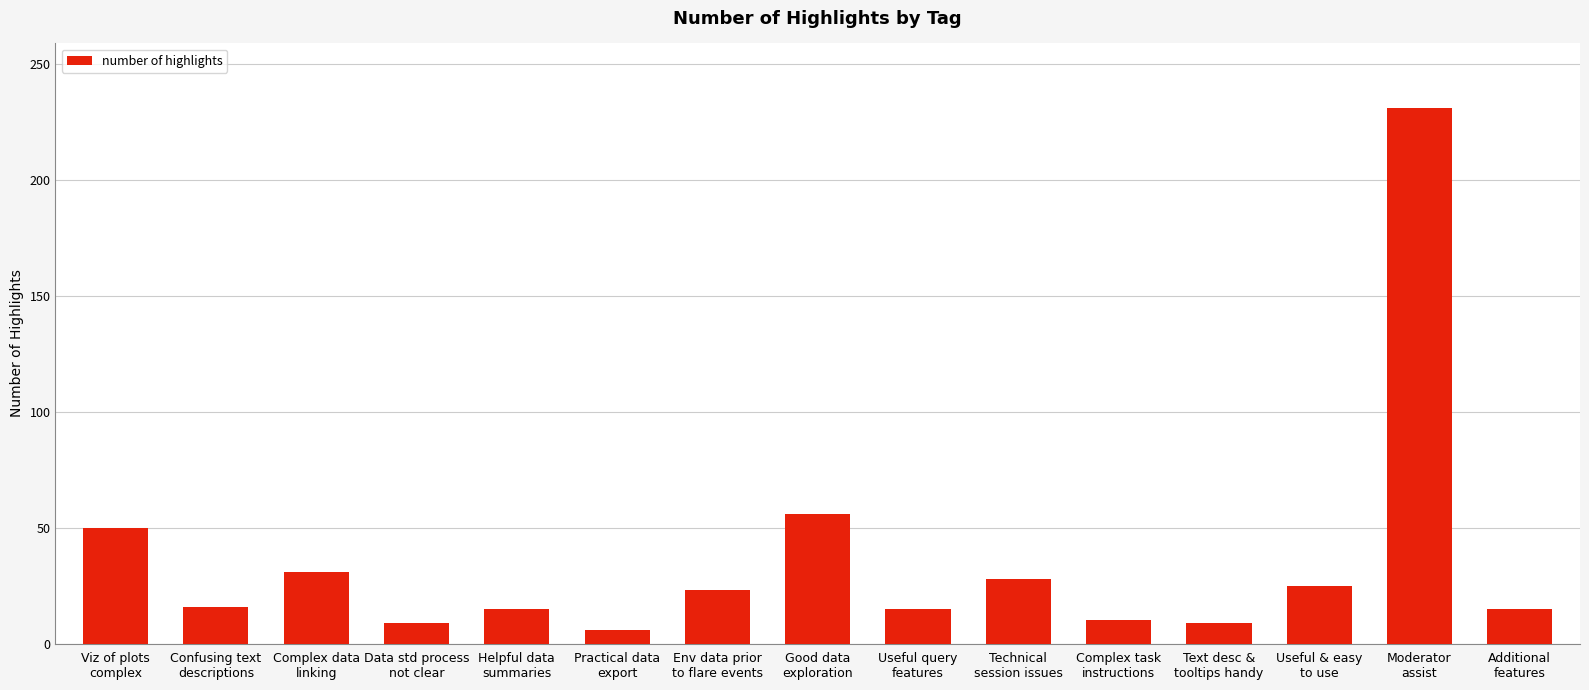

What is the average value?

36